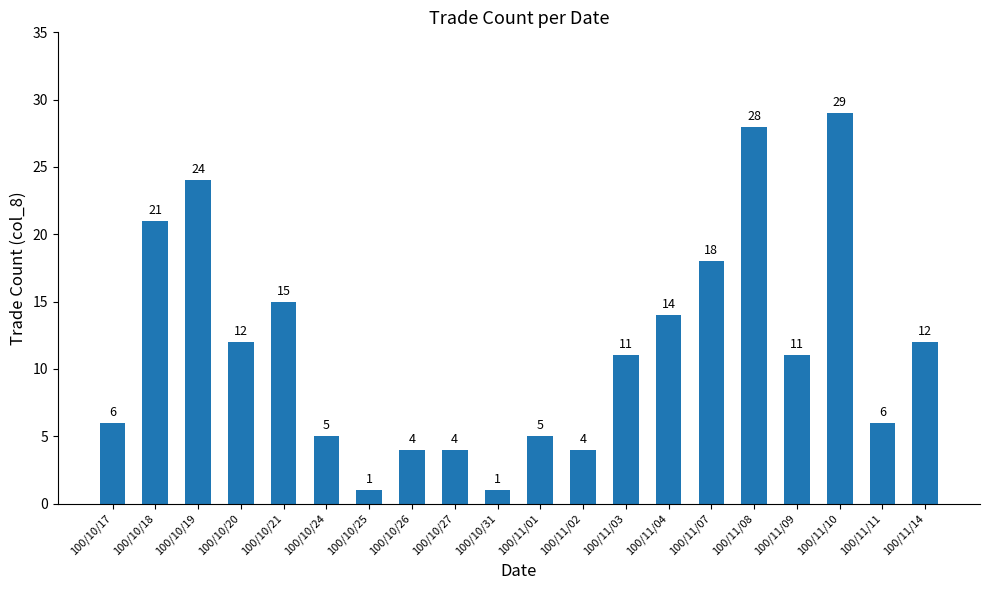

Which has a higher value, 100/10/25 or 100/11/09?

100/11/09